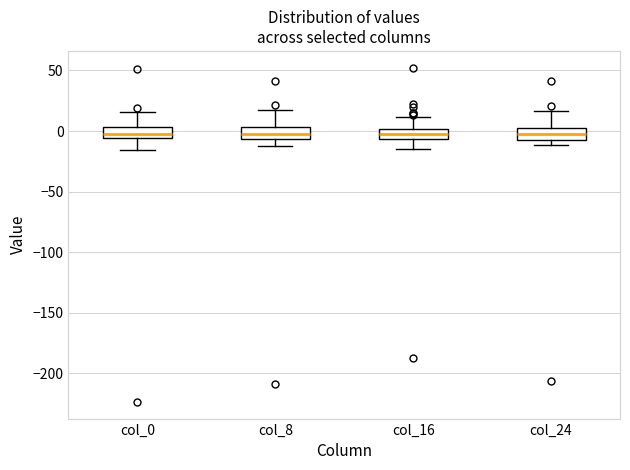

Where is the lower edge of the box for col_24 on the y-axis? The values are not printed on the chart, so give them approximately, as read against the axis.

-5